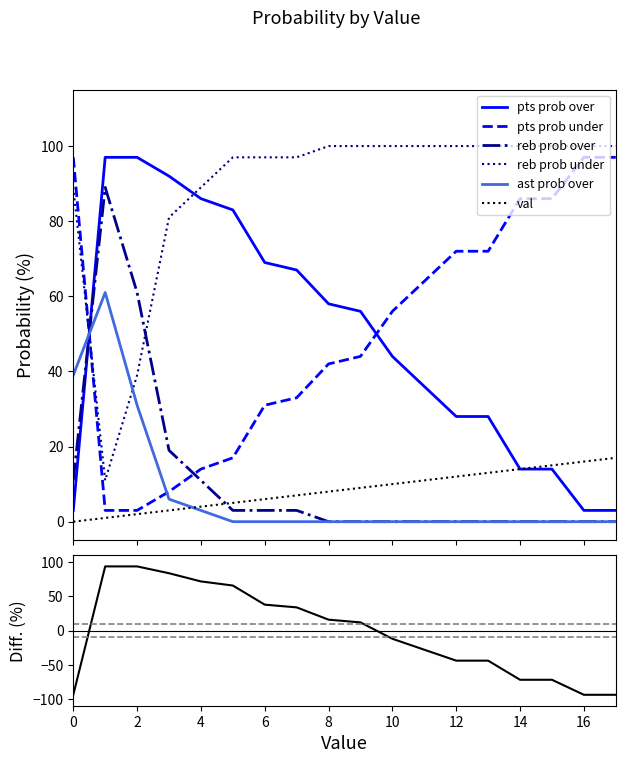

Which series changed the most between 5 and 6?

pts prob over